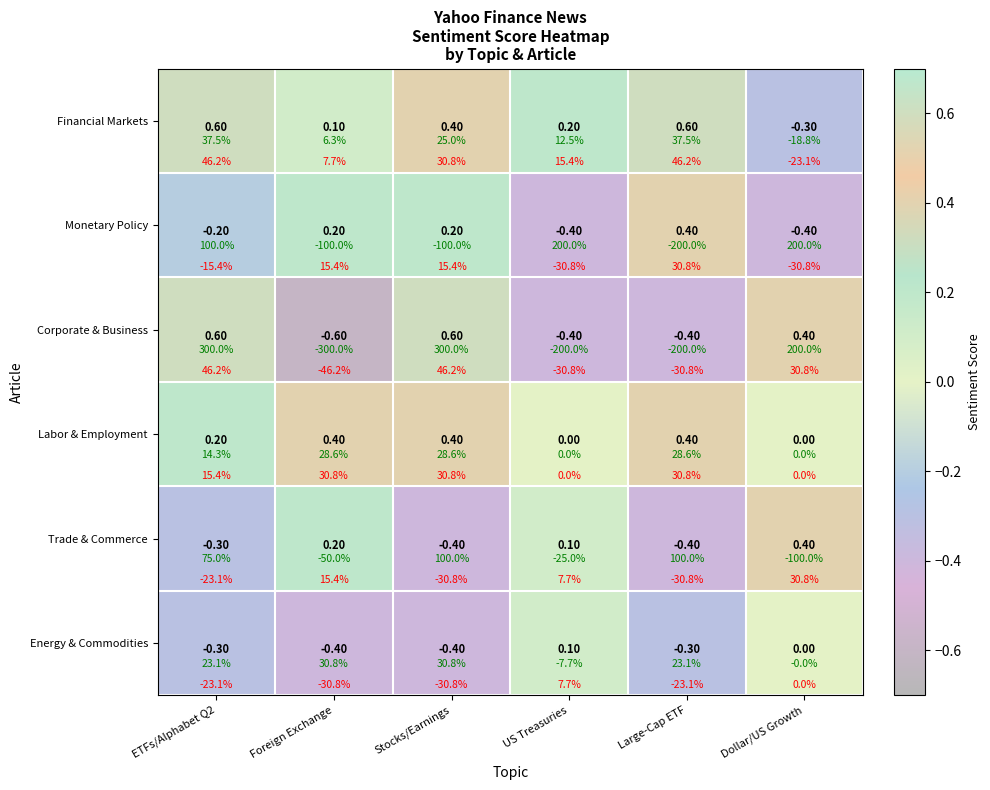

What is the approximate value of Labor & Employment at ETFs/Alphabet Q2?

0.2